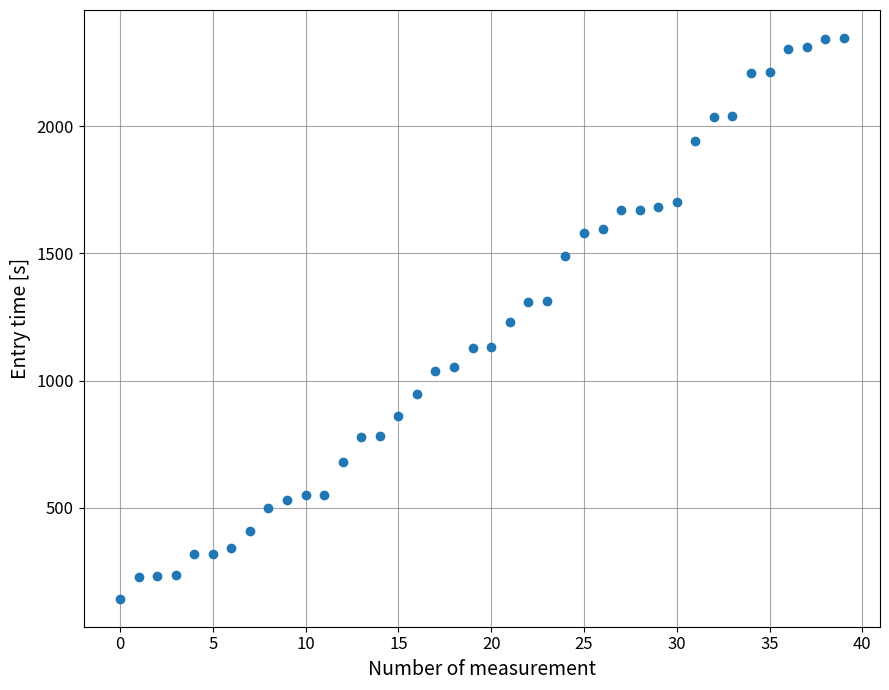

What is the range of Y values (max minus min)?

2202.9